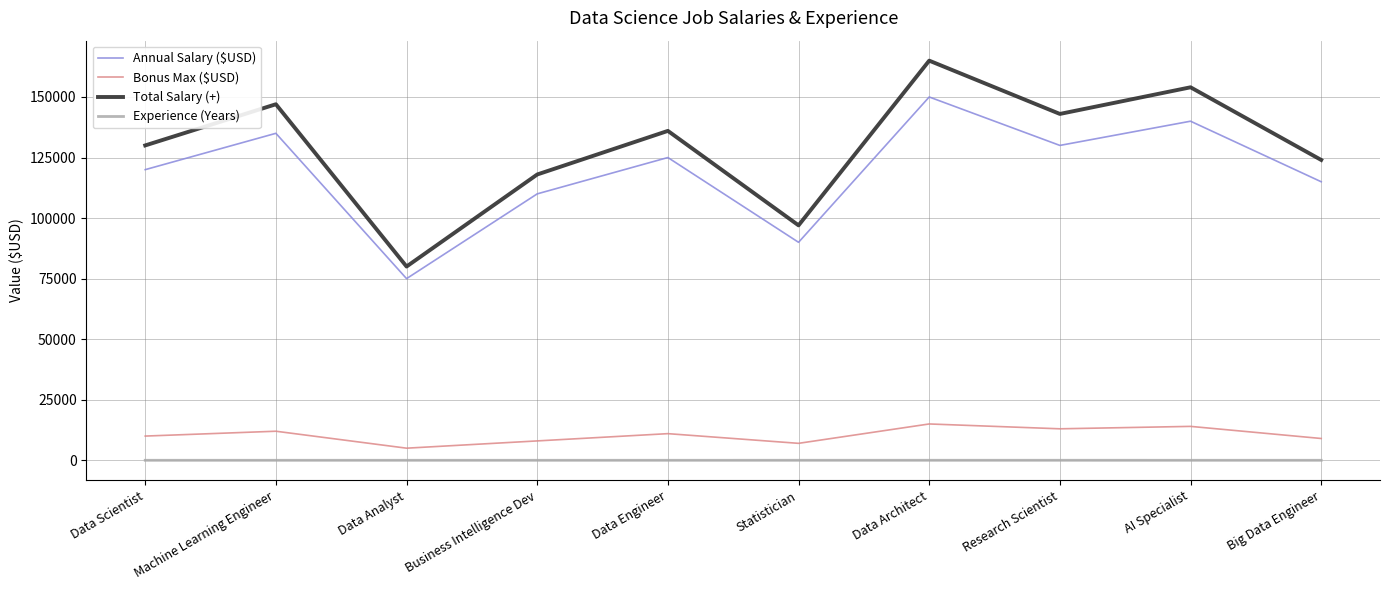

Between Data Analyst and AI Specialist, which series saw the biggest shift?

Total Salary (+)